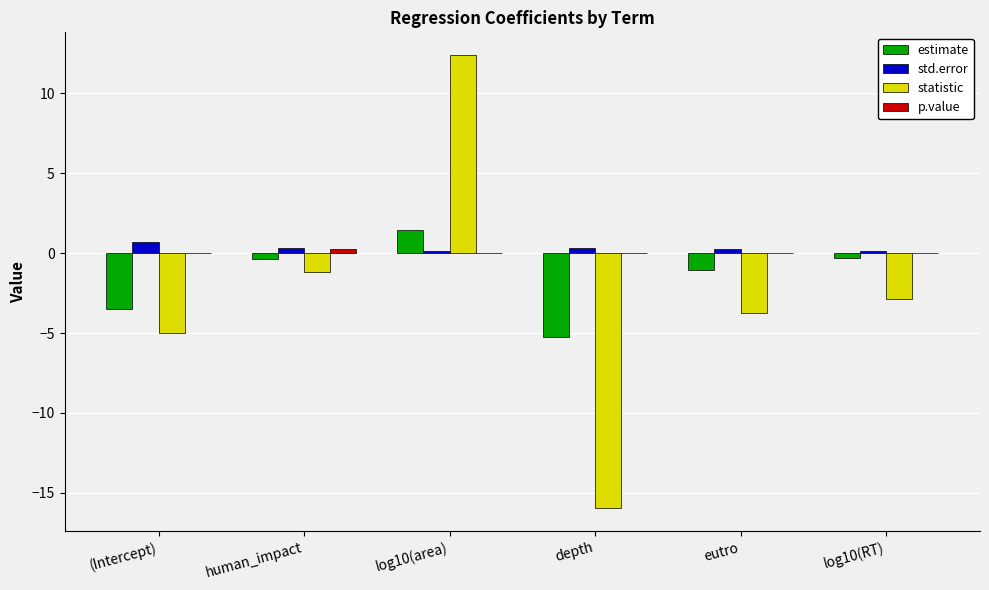

True or false: statistic has a value of -6.9 at depth.

False